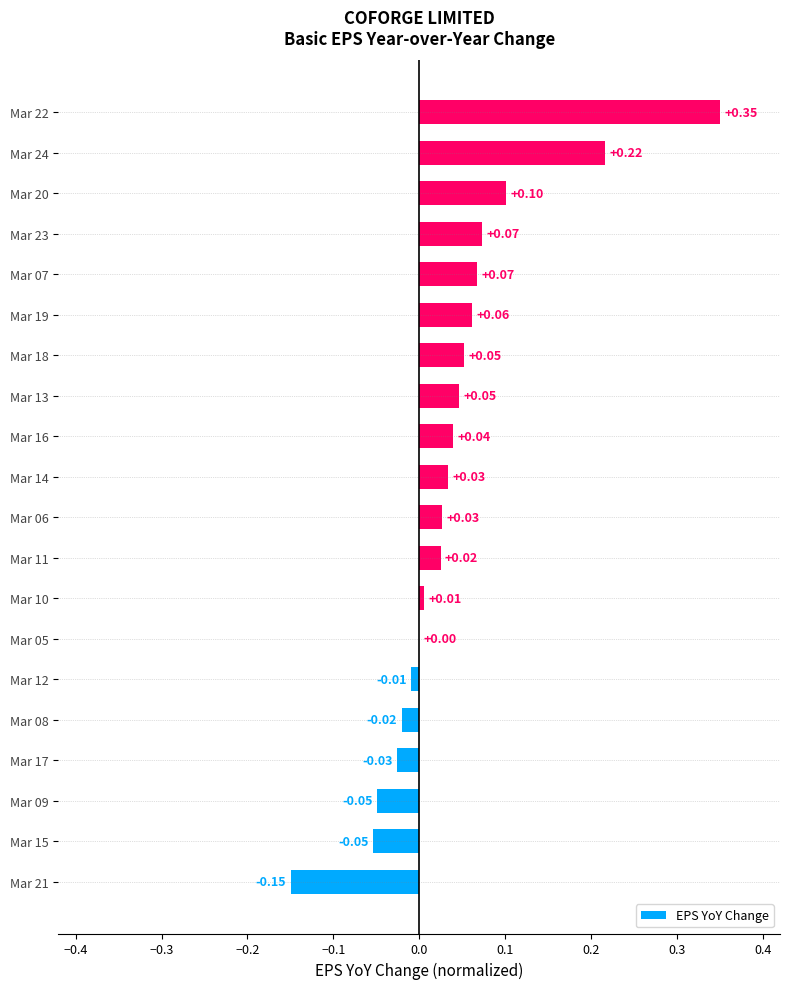

What is the sum of all values?

0.8